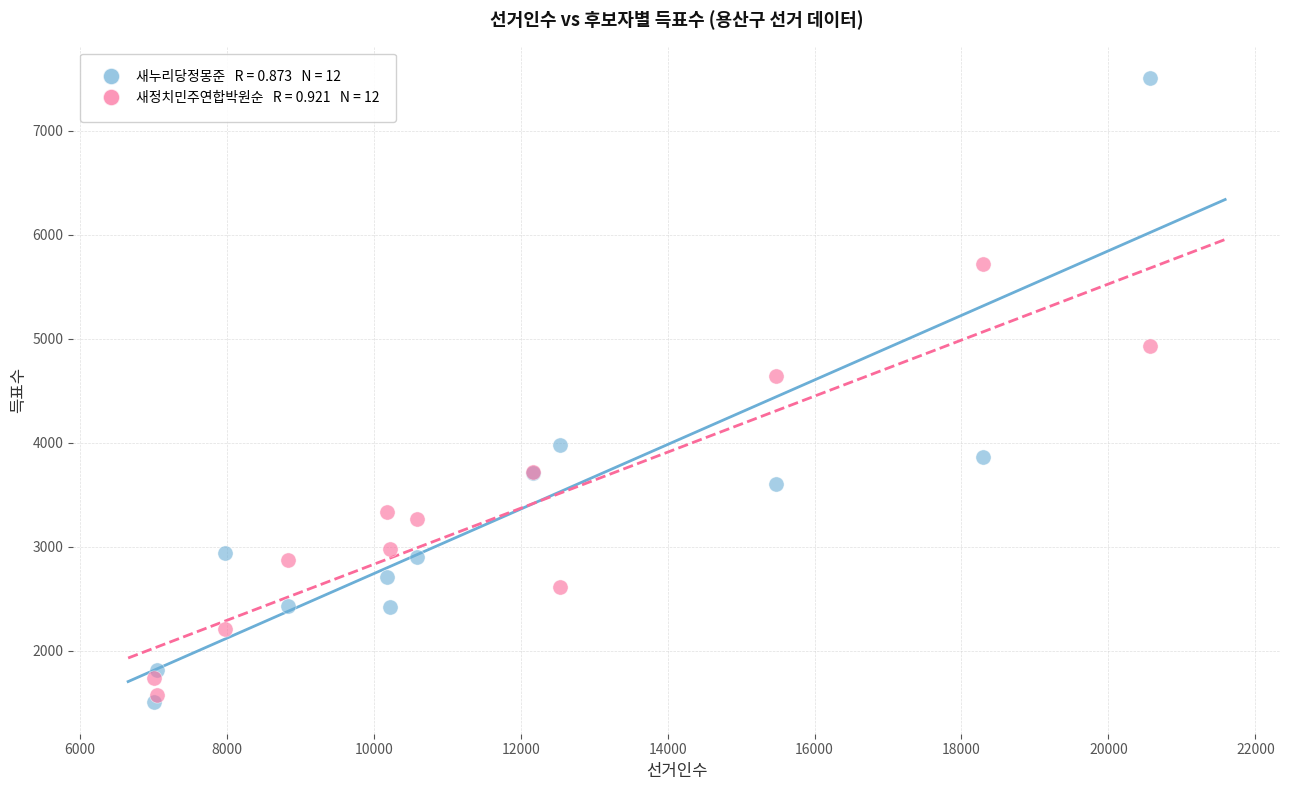

Across all series, what Y value is closest to 4505?

4645